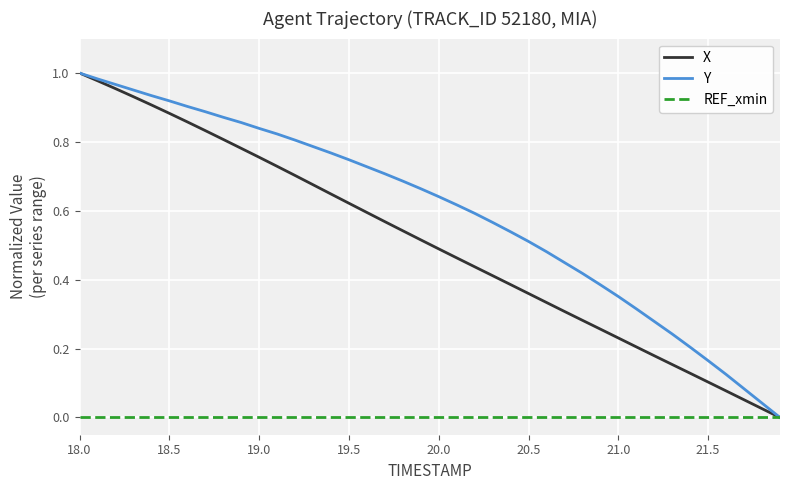

List the series in order of their overall mean, lowest first.

REF_xmin, X, Y